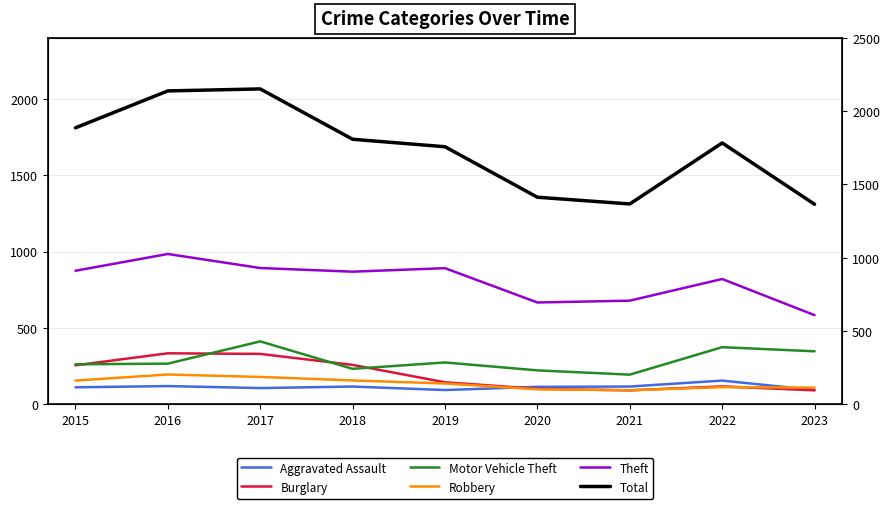

At 2020, list the series in order from largest to smallest.

Total, Theft, Motor Vehicle Theft, Aggravated Assault, Burglary, Robbery